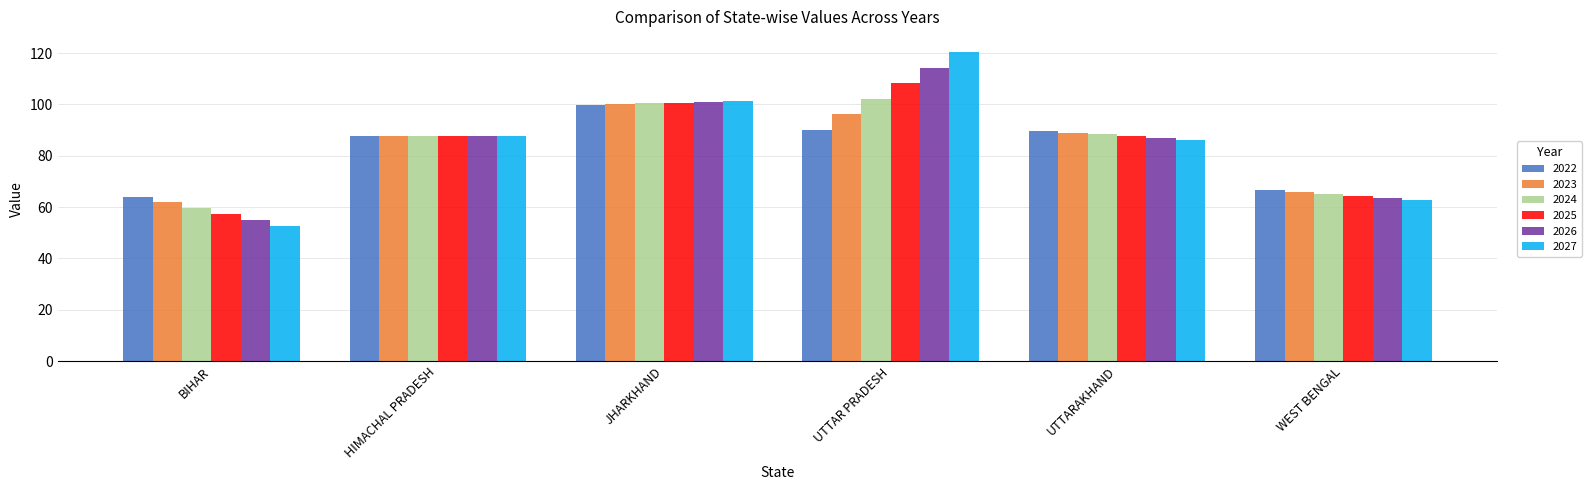

Which category has the lowest value in the 2026 series?

BIHAR